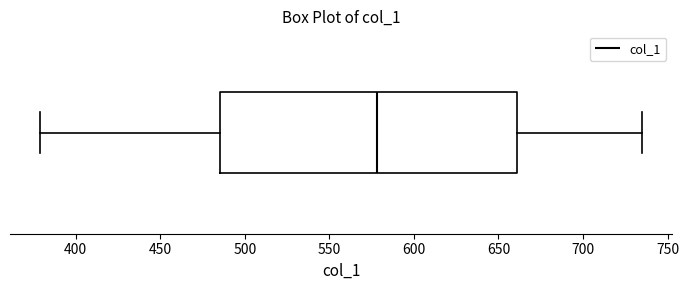

Read this box plot against the x-axis: the position of the median line, the range covered by the box, and the ends of both whiskers. The values are not printed on the chart, so give them approximately, as read against the axis.

median 580, box 485 to 660, whiskers 380 to 735